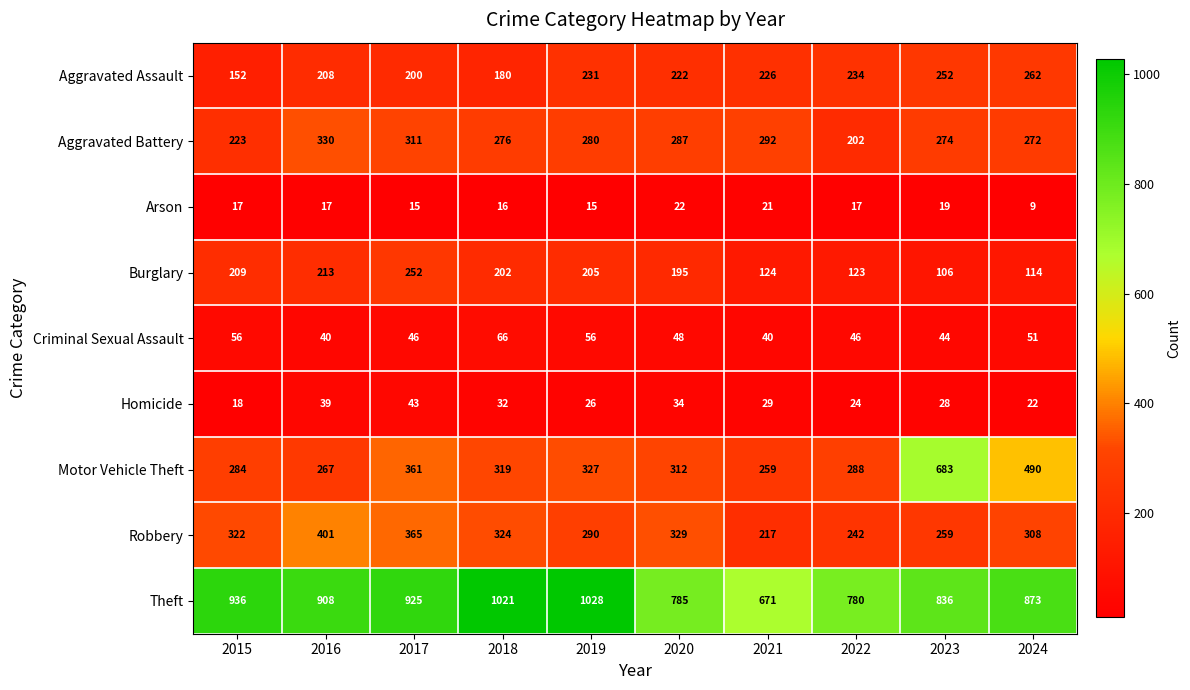

What is the sum of all Motor Vehicle Theft values?

3590